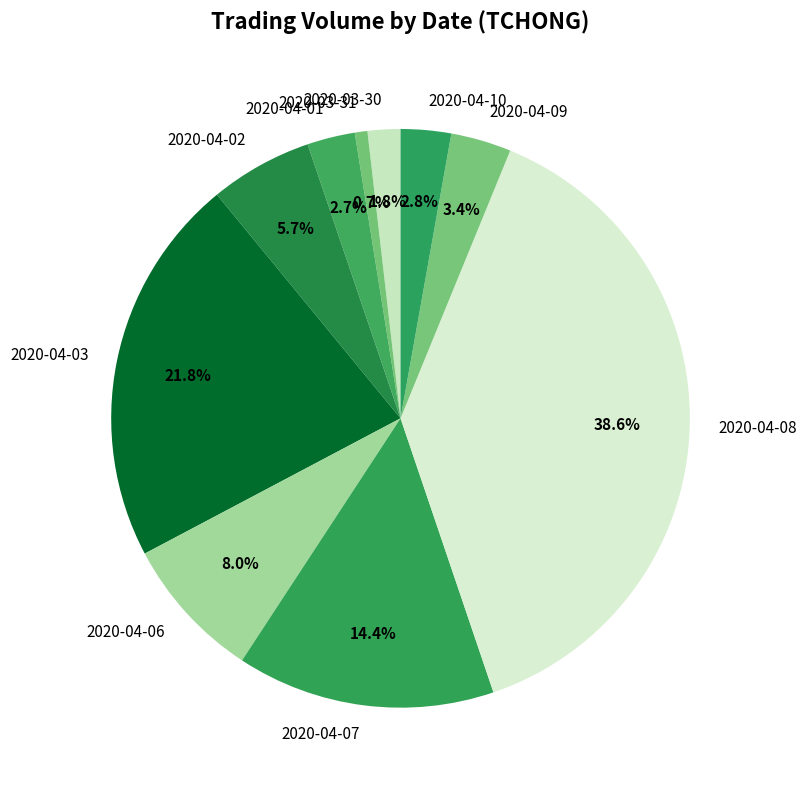

Which category has the smallest portion of the pie?

2020-03-31